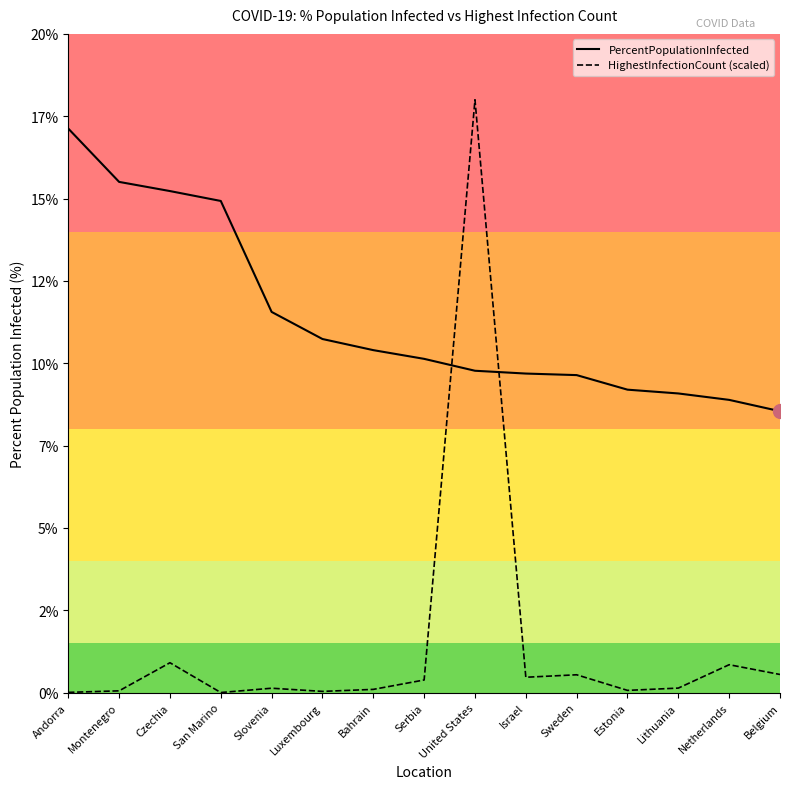

Where is the first local maximum for HighestInfectionCount (scaled)?

Czechia